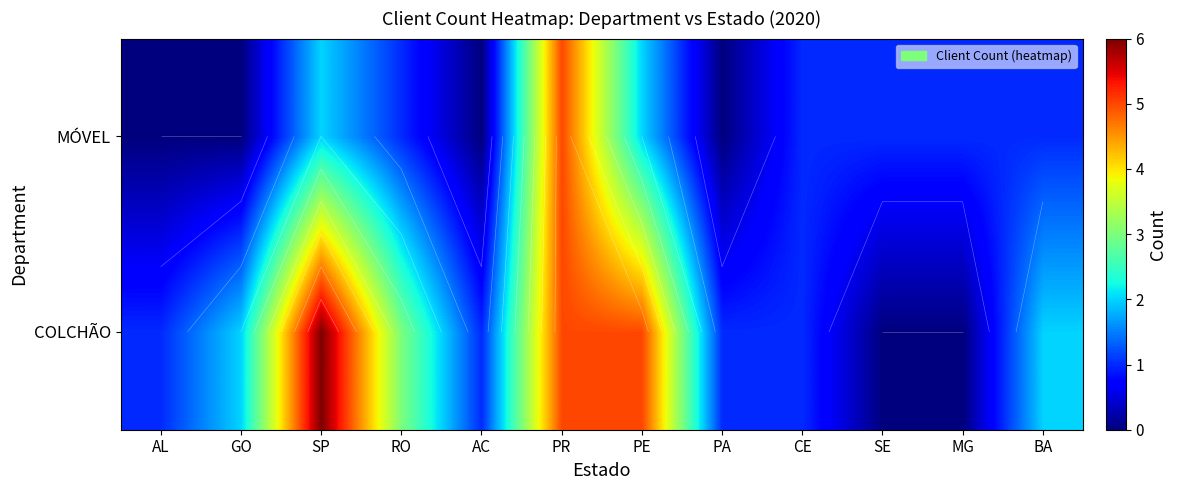

Rank the categories by COLCHÃO value from highest to lowest.

SP, PR, PE, RO, GO, BA, AL, AC, PA, CE, SE, MG